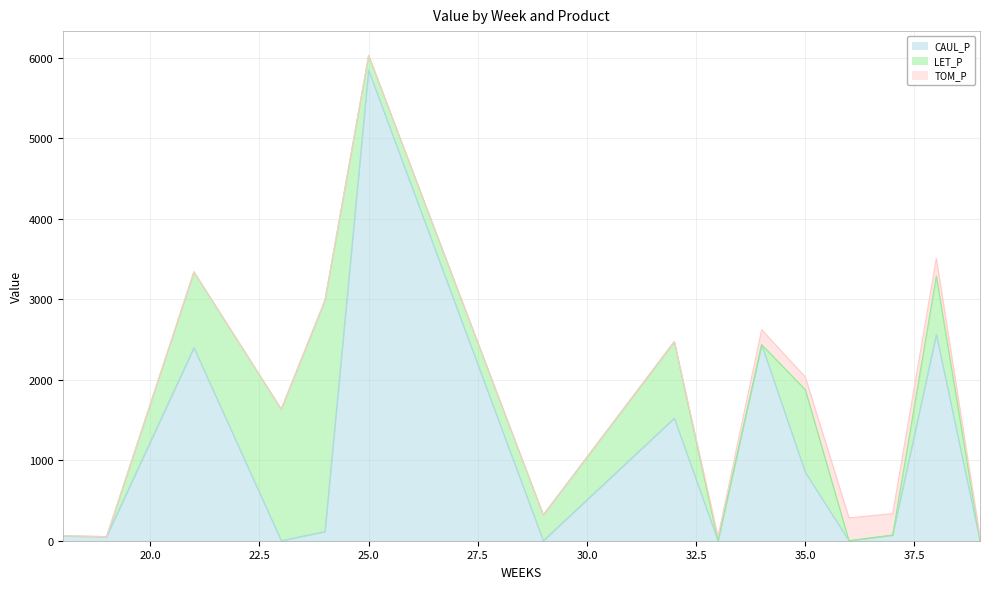

How many lines are shown in the chart?

3